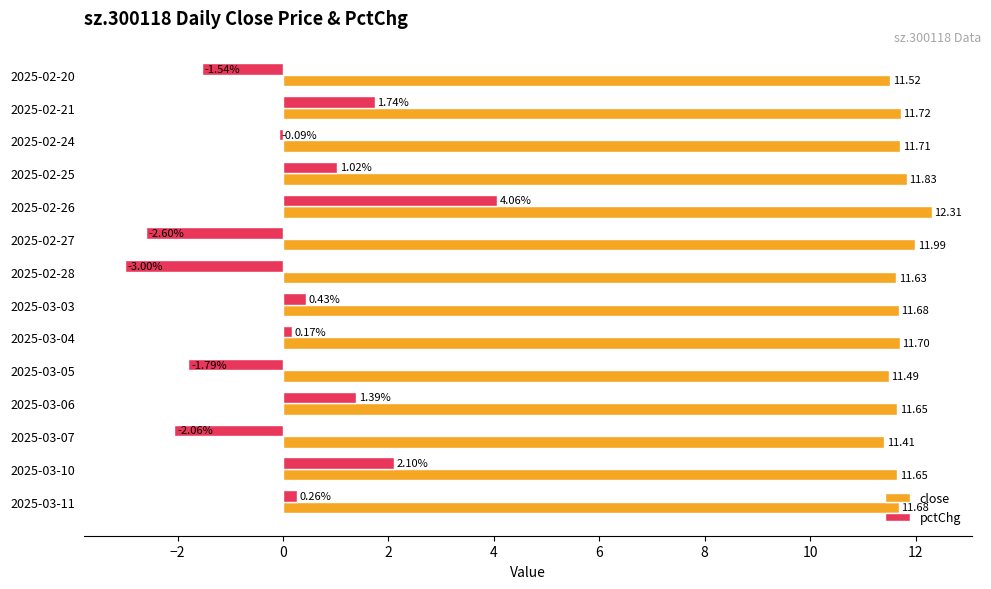

Which category has the lowest value in the close series?

2025-03-07